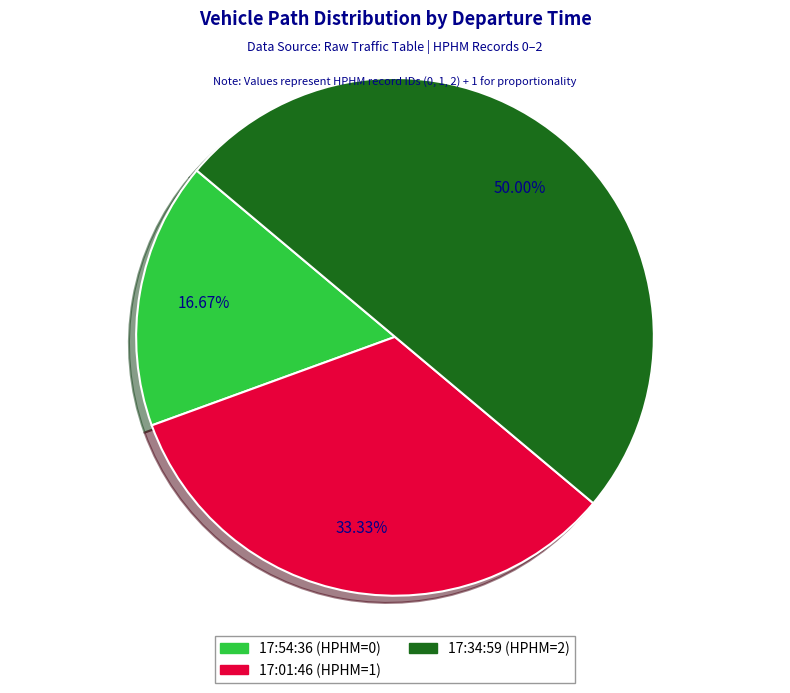

How much of the chart is everything except 17:34:59?

50.0%